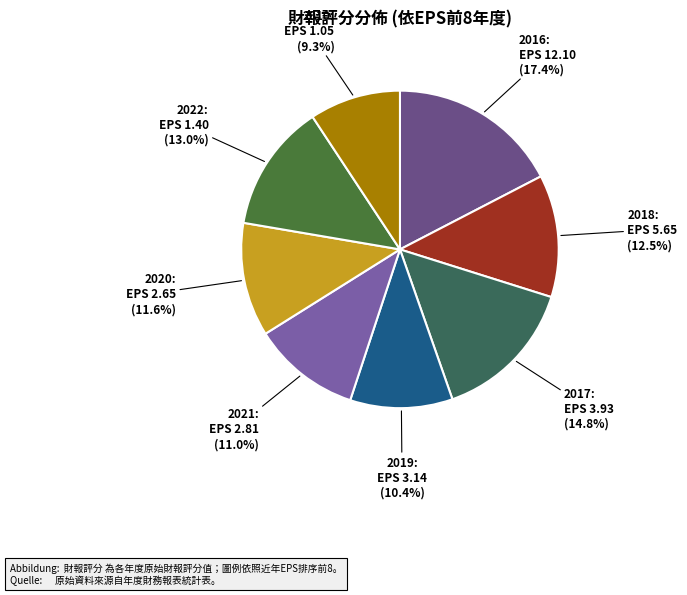

Which category has the smallest portion of the pie?

2010